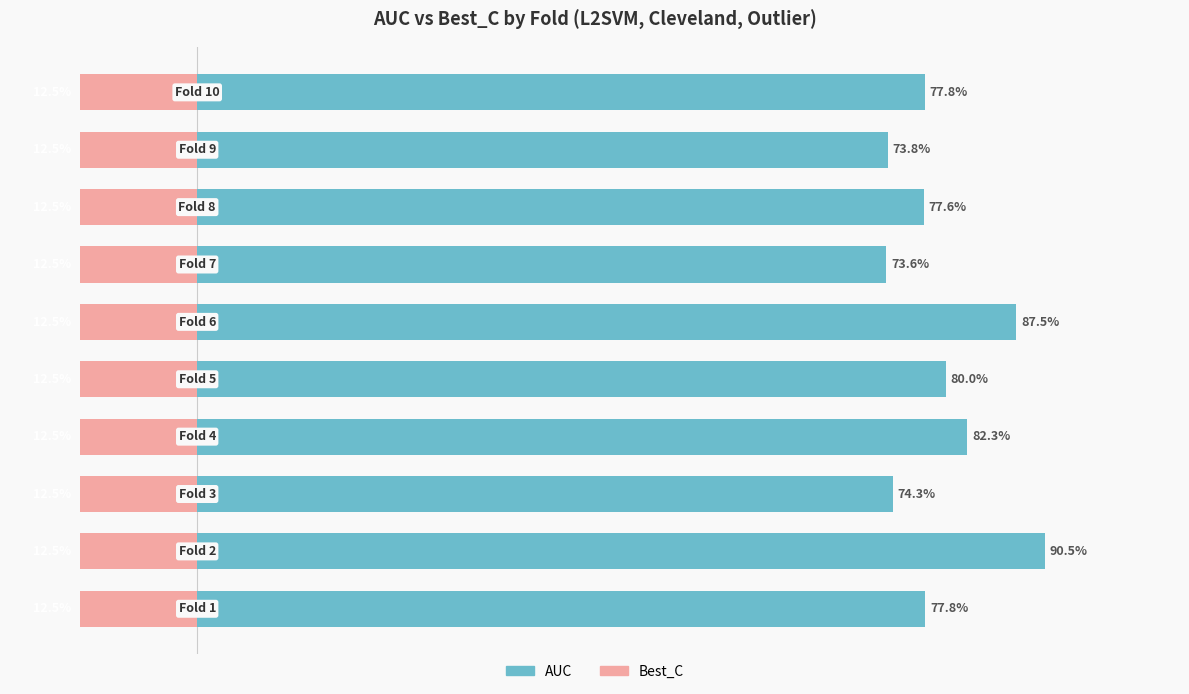

Rank the series by their average value, from lowest to highest.

Best_C, AUC